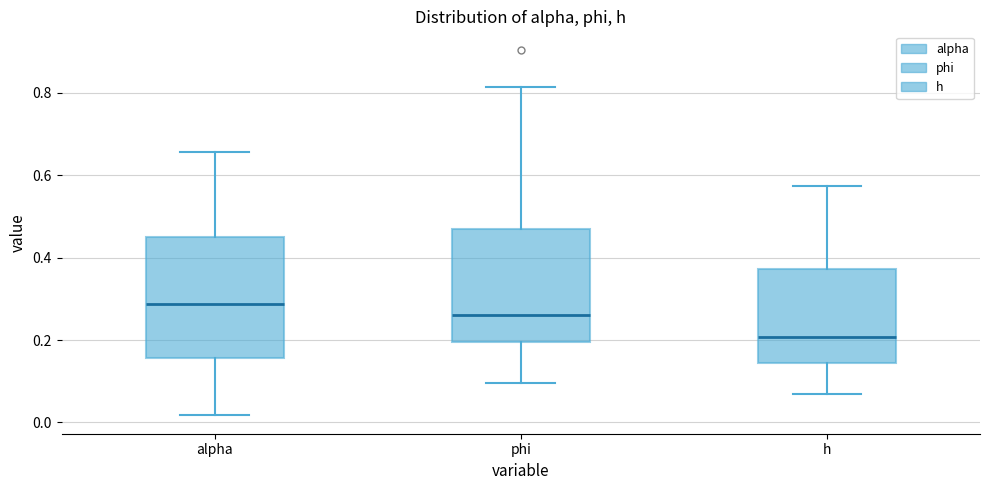

Reading left to right, transcribe this box plot: for each box, give where its median line is, the range the box spans, and where its two whiskers end, as read against the y-axis. The values are not printed on the chart, so give them approximately, as read against the axis.

alpha: median 0.28, box 0.16 to 0.44, whiskers 0.02 to 0.66
phi: median 0.26, box 0.20 to 0.48, whiskers 0.10 to 0.82
h: median 0.20, box 0.14 to 0.38, whiskers 0.06 to 0.58